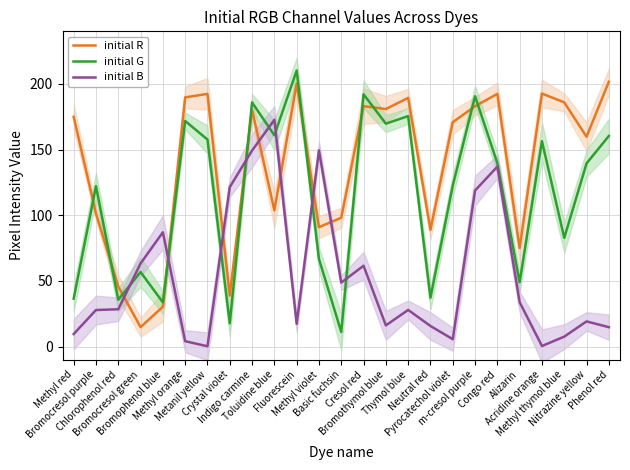

Which has a higher value, Phenol red or m-cresol purple?

Phenol red